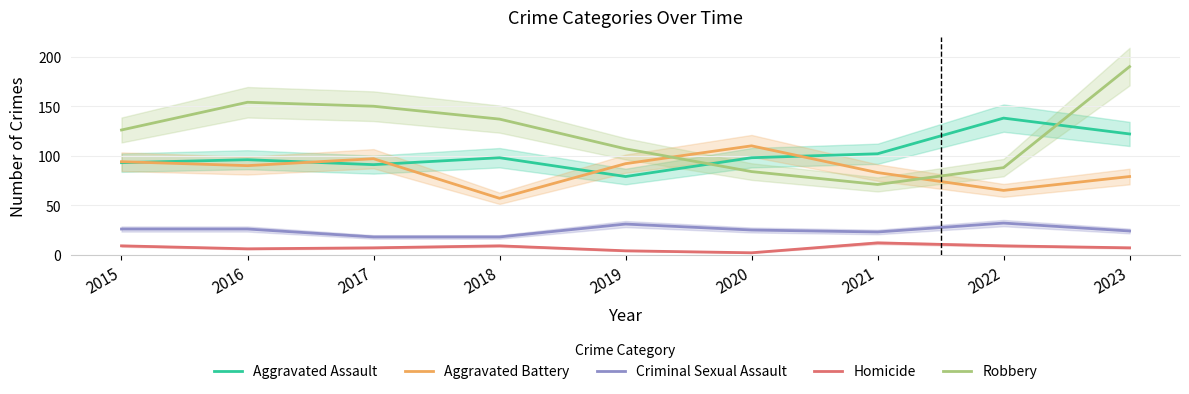

What is the difference between the second highest and minimum values in the Homicide series?

7